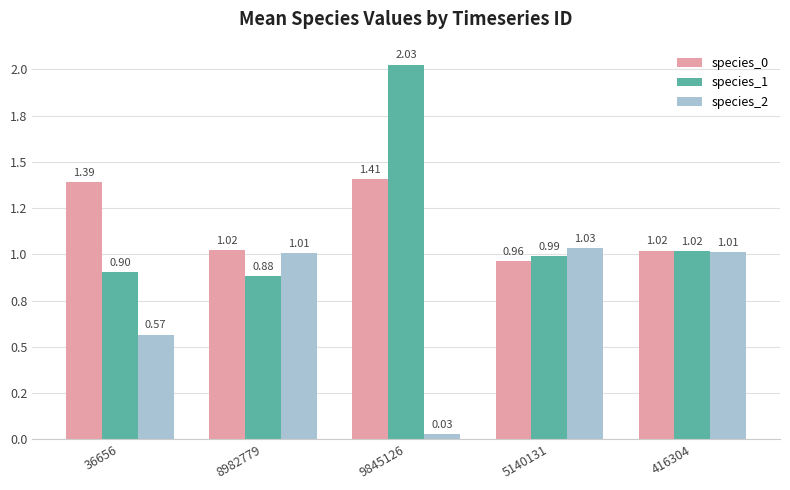

Are the bars horizontal?

No